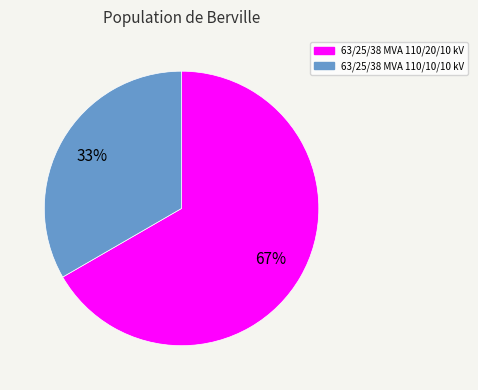

What is the smallest slice in the pie chart?

63/25/38 MVA 110/10/10 kV